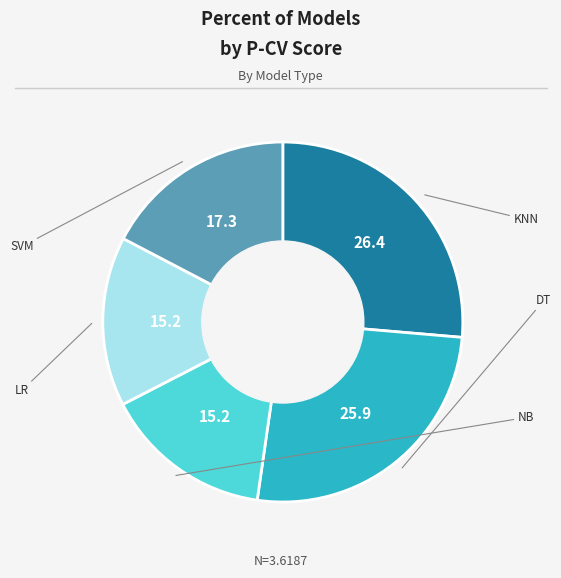

Which slice is the largest?

KNN